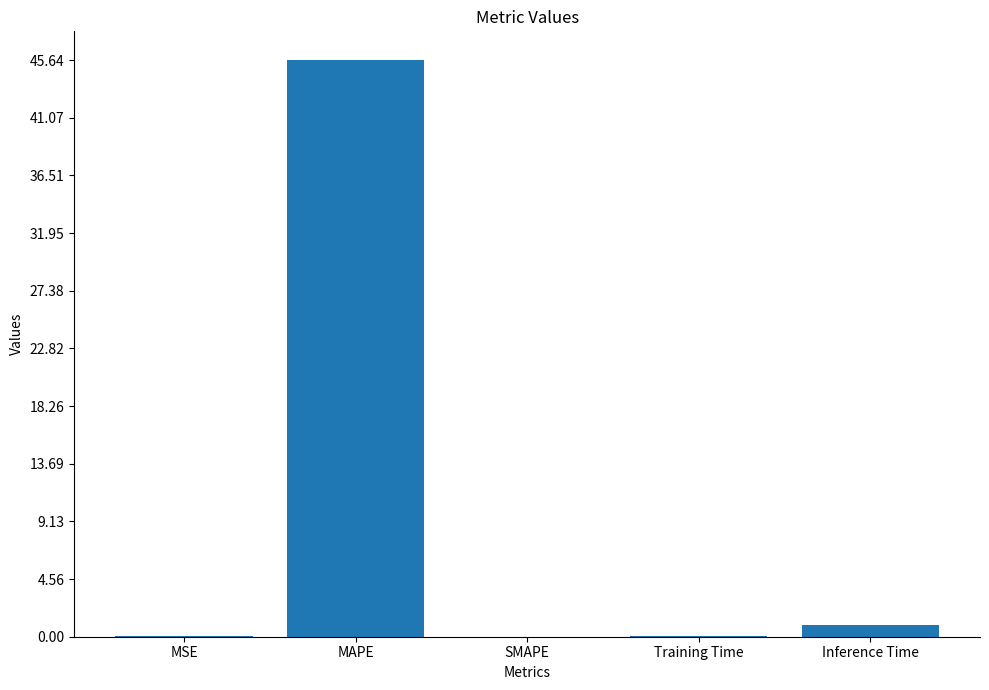

Which category has the highest value across all series?

MAPE